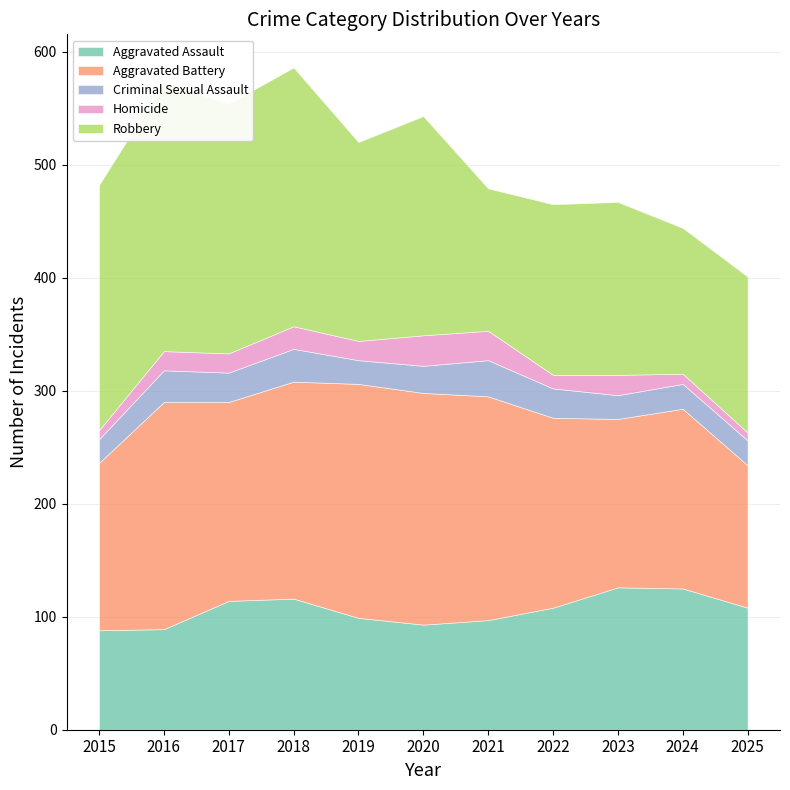

How many values in the Robbery series are below 176?

5